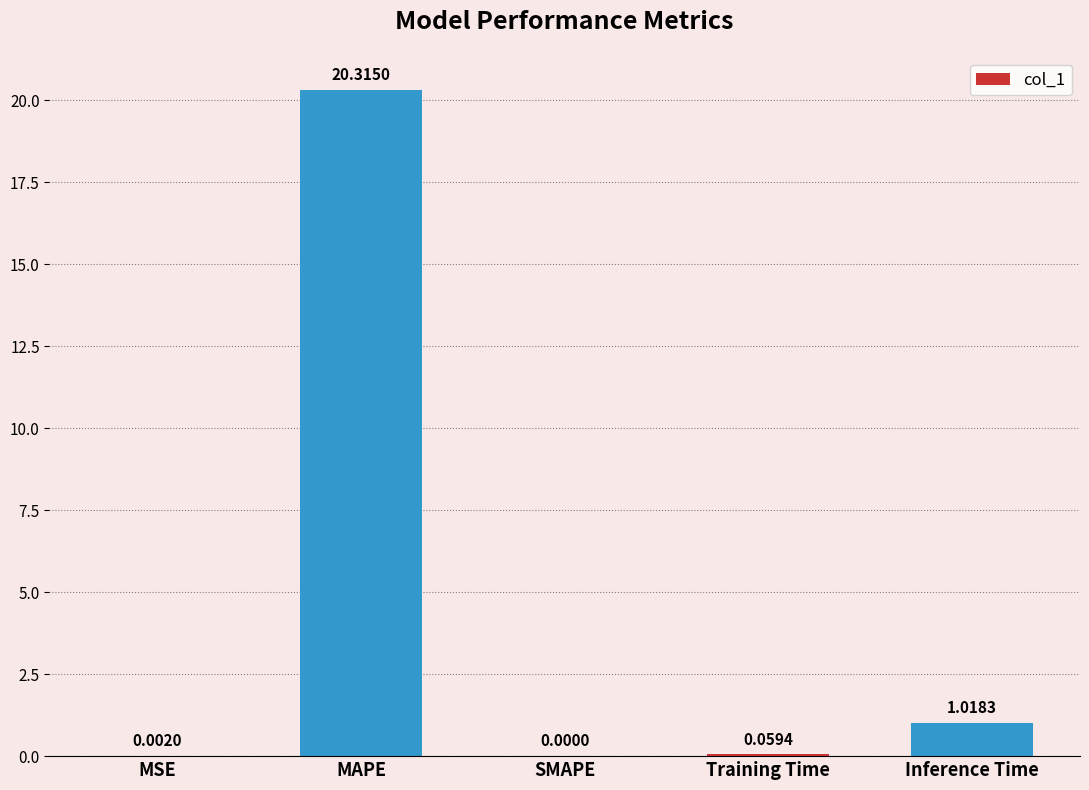

What is the change in value from Training Time to Inference Time?

+1.0